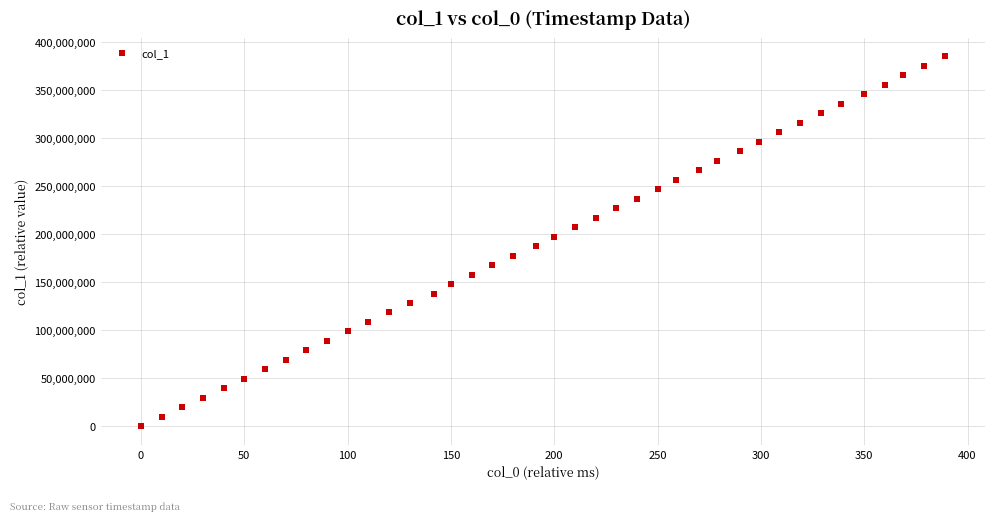

What is the range of X values (max minus min)?

389